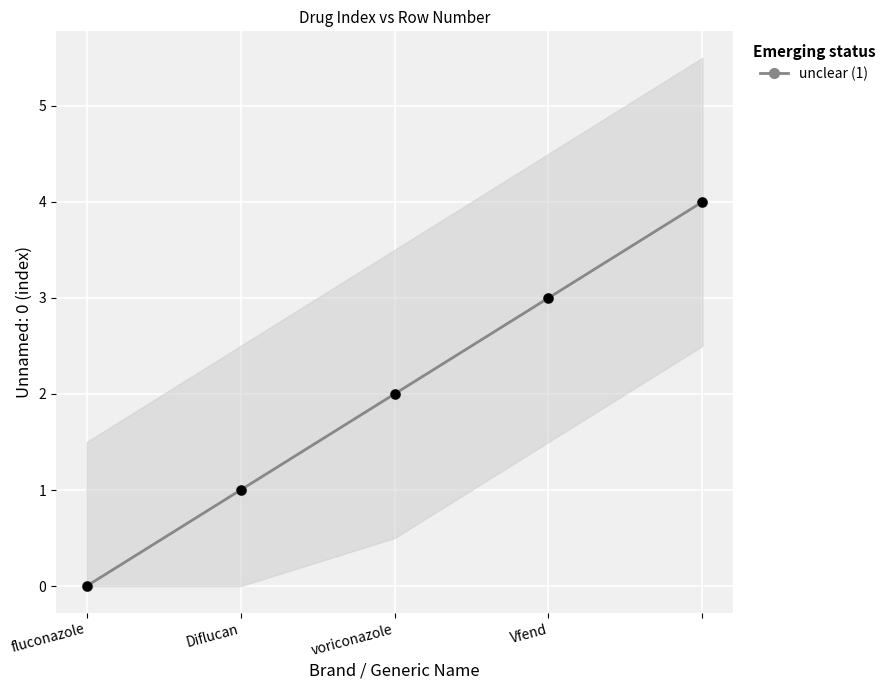

Which has a higher value, Vfend or 4?

4